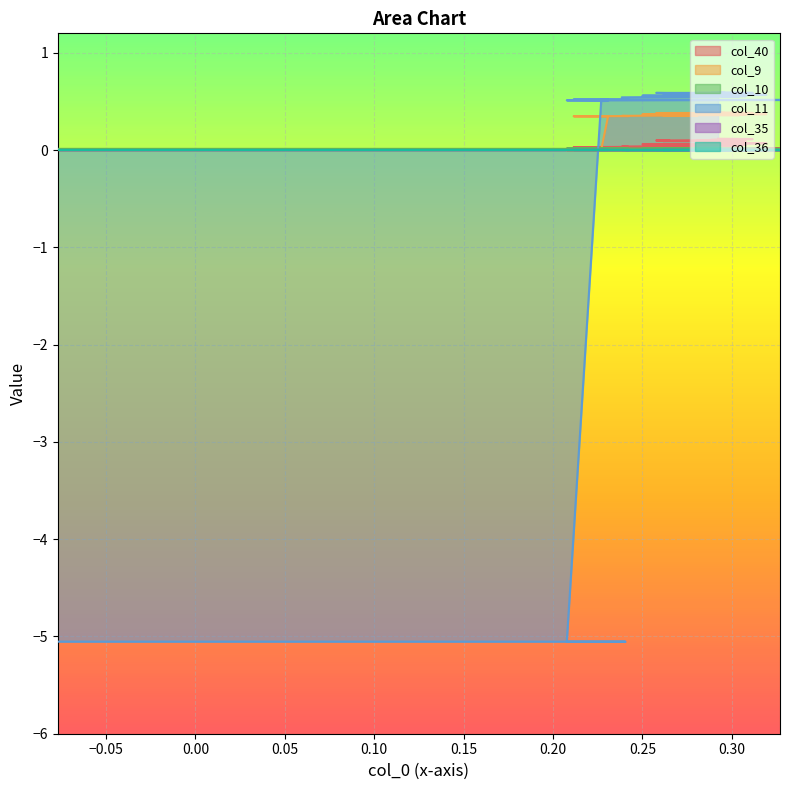

The value of col_10 at 23 is 0.0. True or false?

False